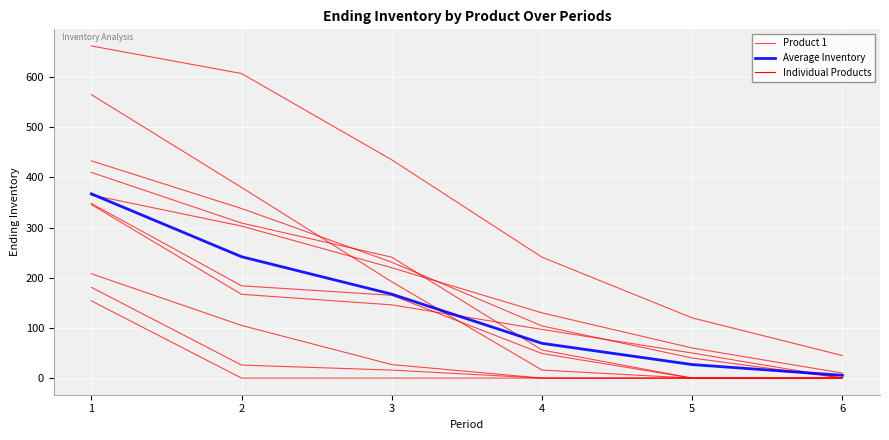

Where is Average Inventory nearest to the value 186?

3